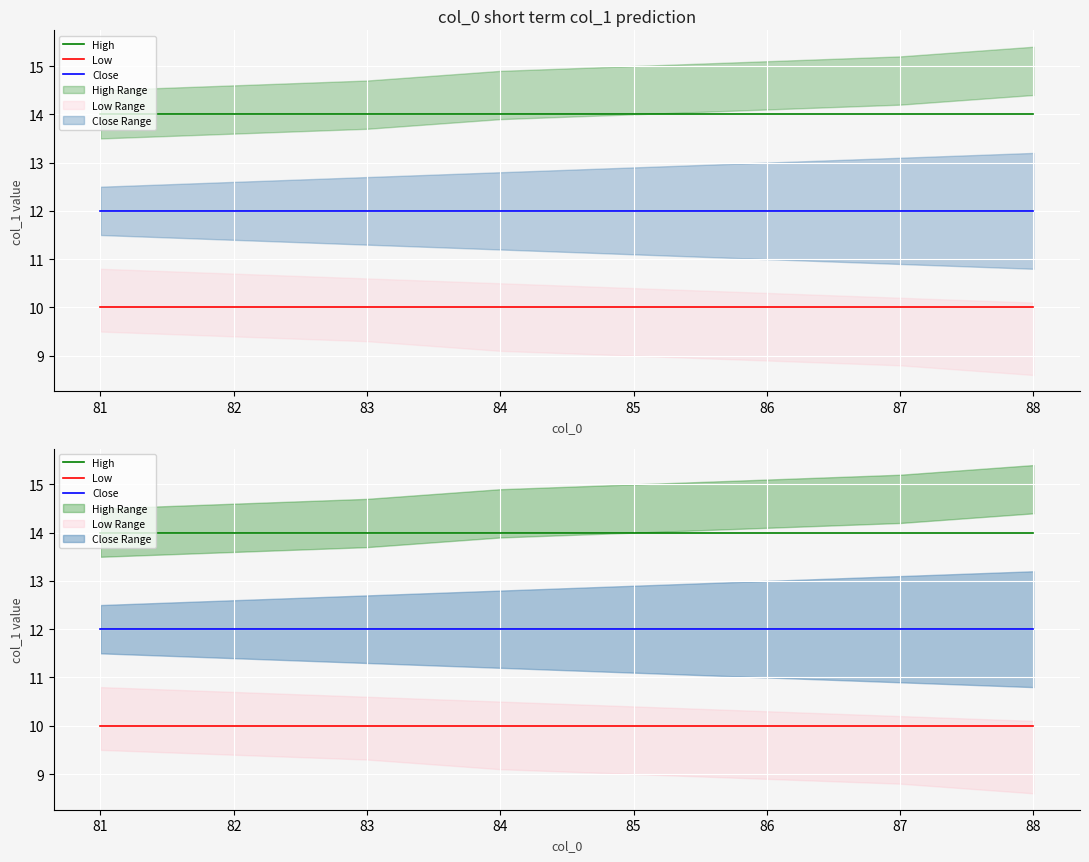

What is the value of the Low point at the 1st from the left?

10